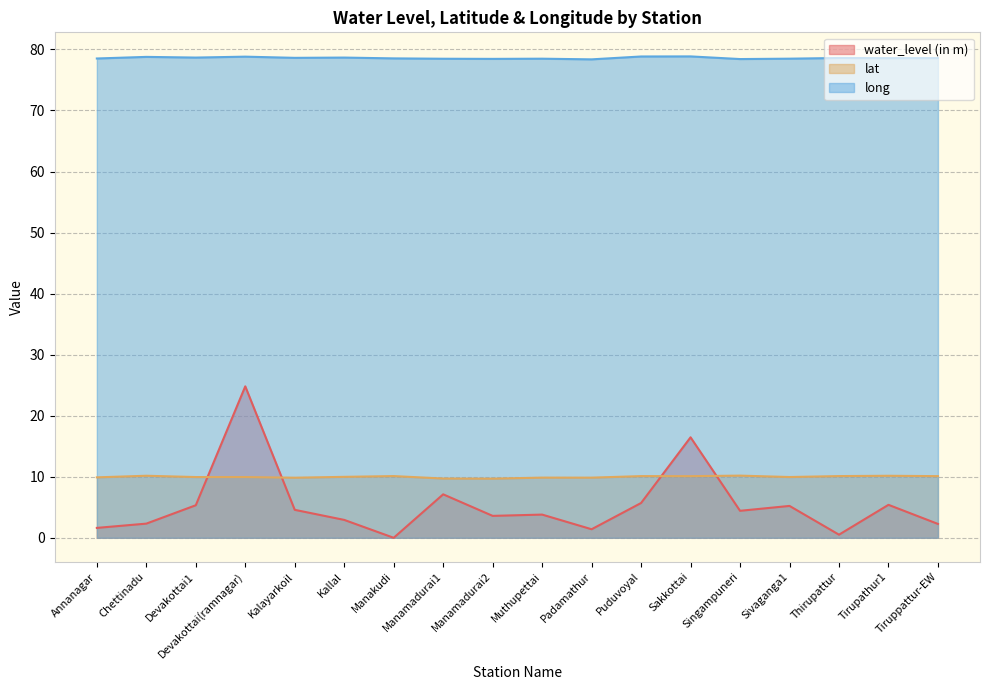

At how many categories does at least one series exceed 38?

18